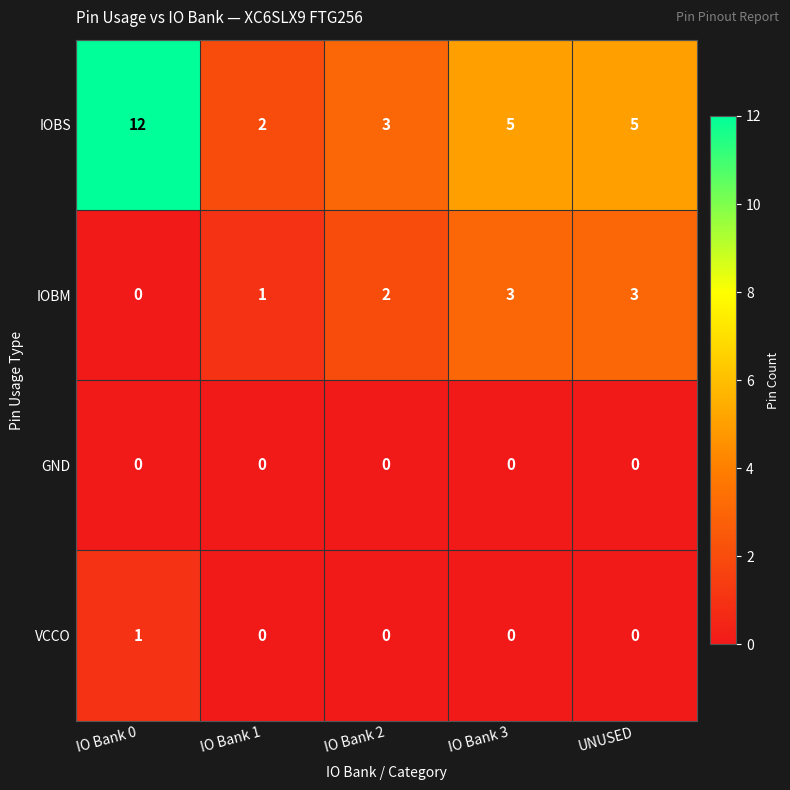

Reading left to right, transcribe all the data shown in this chart.

IOBS: IO Bank 0=12	IO Bank 1=2	IO Bank 2=3	IO Bank 3=5	UNUSED=5
IOBM: IO Bank 0=0	IO Bank 1=1	IO Bank 2=2	IO Bank 3=3	UNUSED=3
GND: IO Bank 0=0	IO Bank 1=0	IO Bank 2=0	IO Bank 3=0	UNUSED=0
VCCO: IO Bank 0=1	IO Bank 1=0	IO Bank 2=0	IO Bank 3=0	UNUSED=0